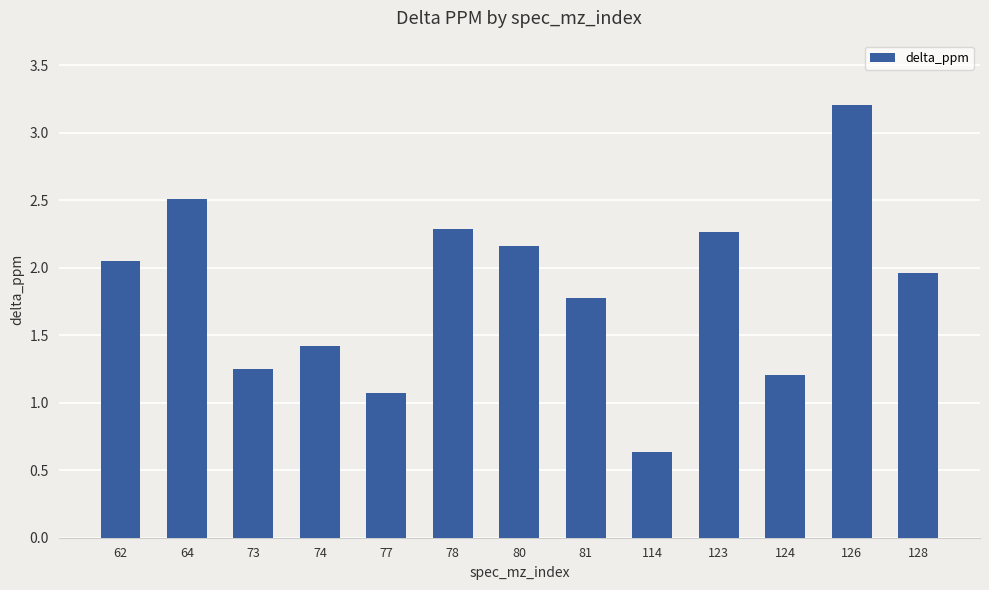

What is the difference between the values at 123 and 124?

1.1